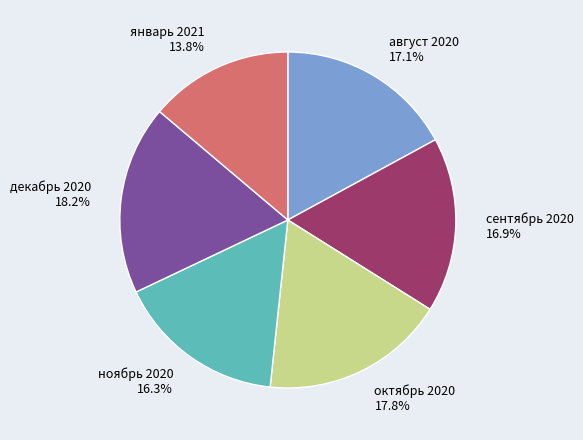

To the nearest percent, what portion does октябрь 2020 represent?

18%